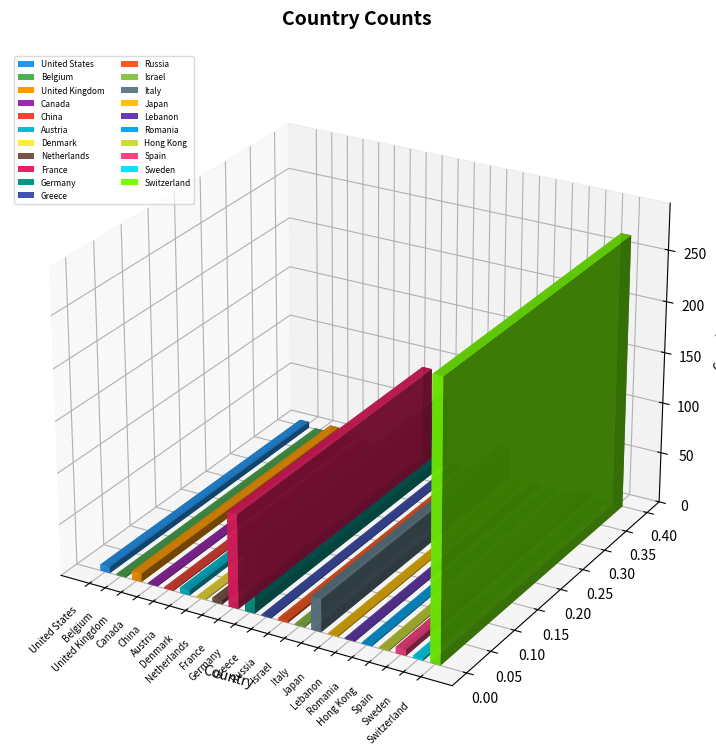

Does the chart contain stacked bars?

No